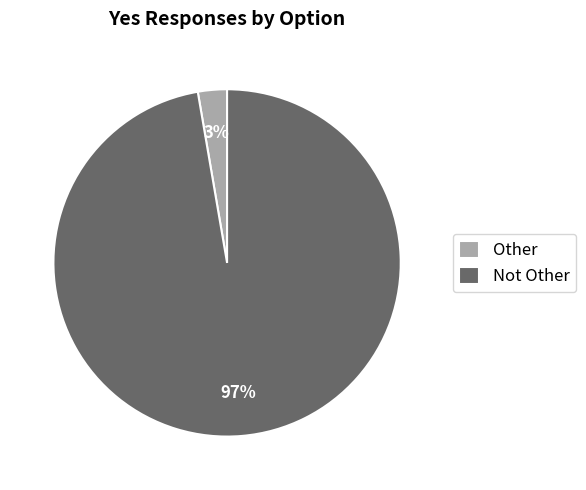

To the nearest percent, what portion does Not Other represent?

97%